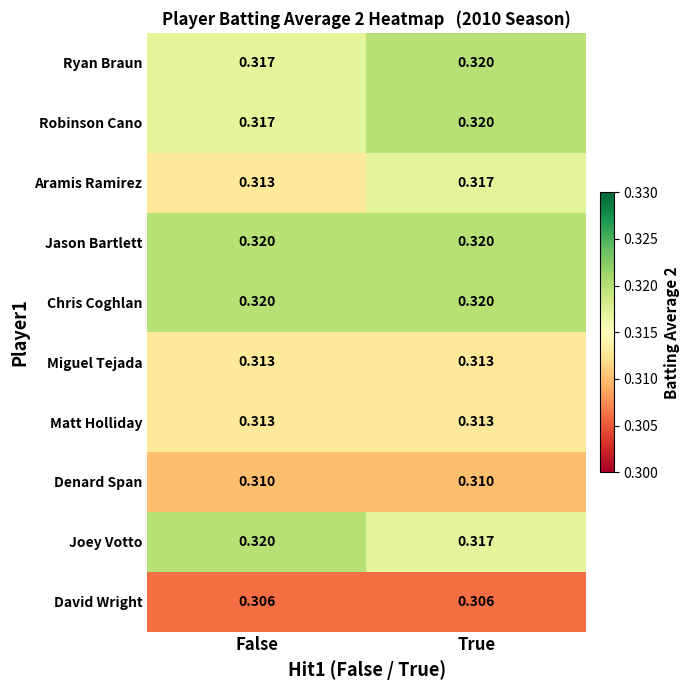

List the labels in order of Robinson Cano value, smallest first.

False, True